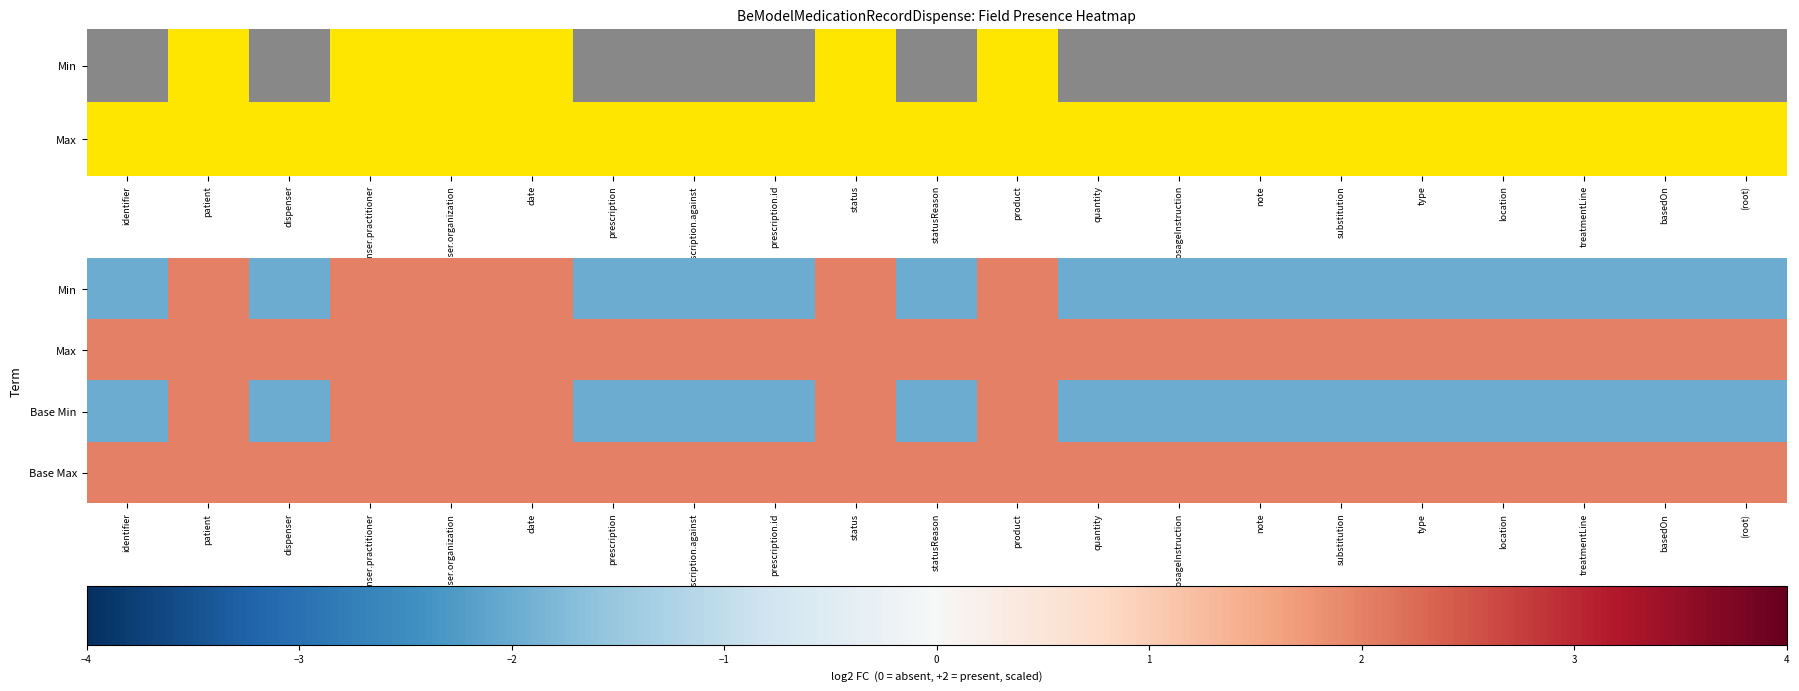

Is the value of Max at product greater than the value of Min at patient?

No